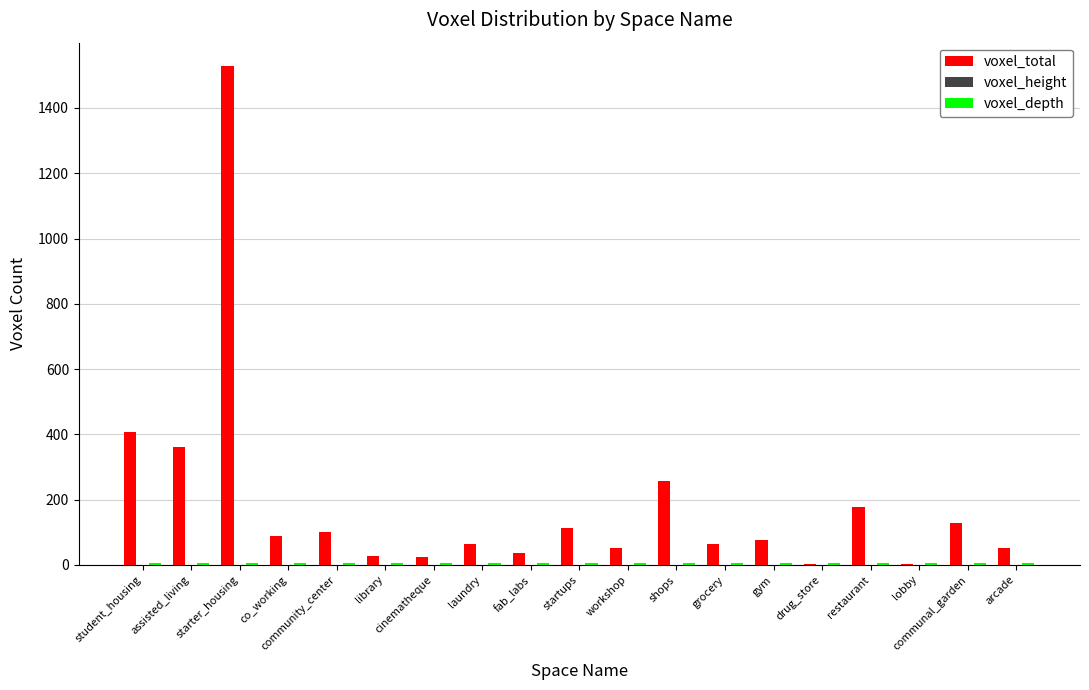

At which category is the sum across all series the highest?

starter_housing